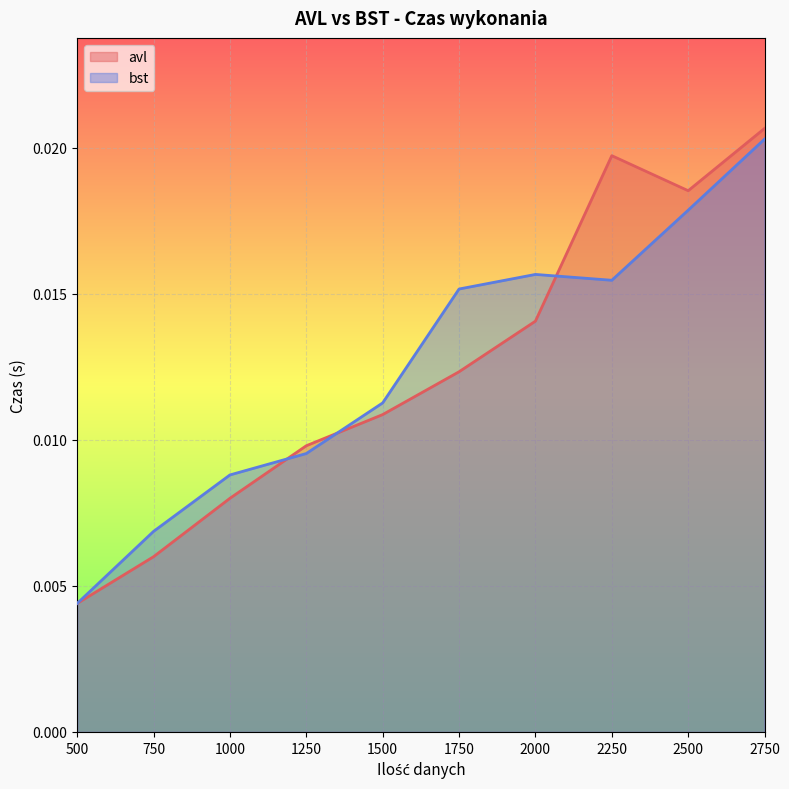

Is it true that avl equals 0.0 at 750?

True